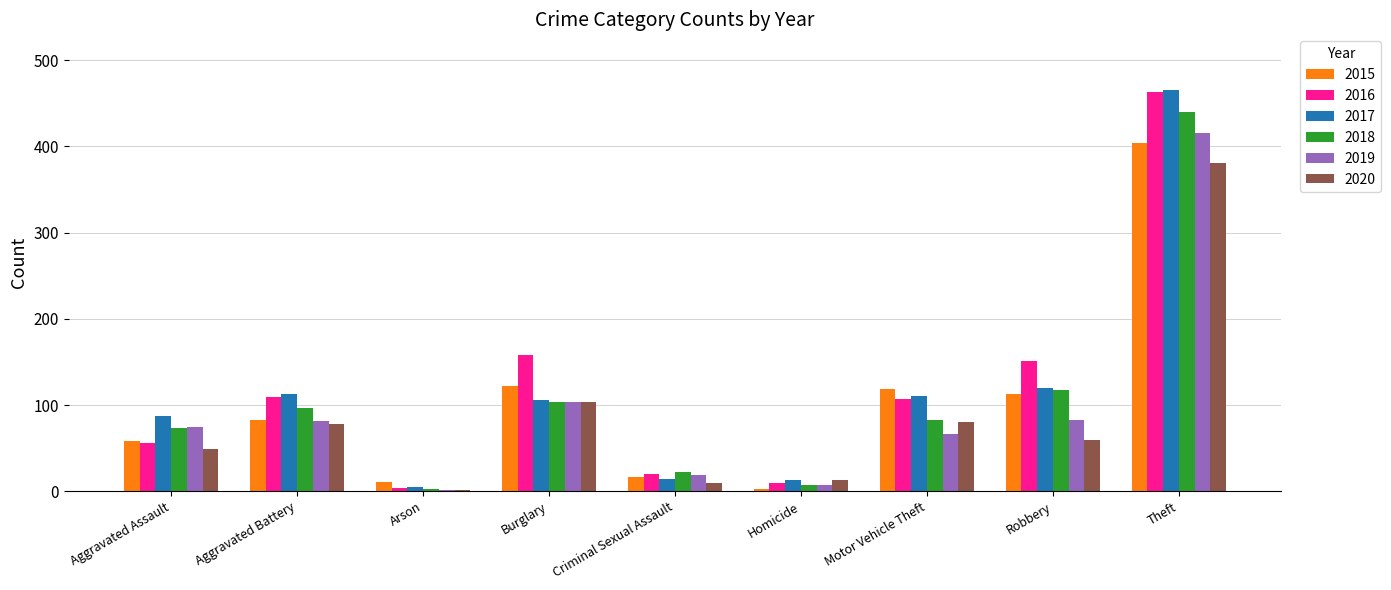

How many data points does each series have?

9